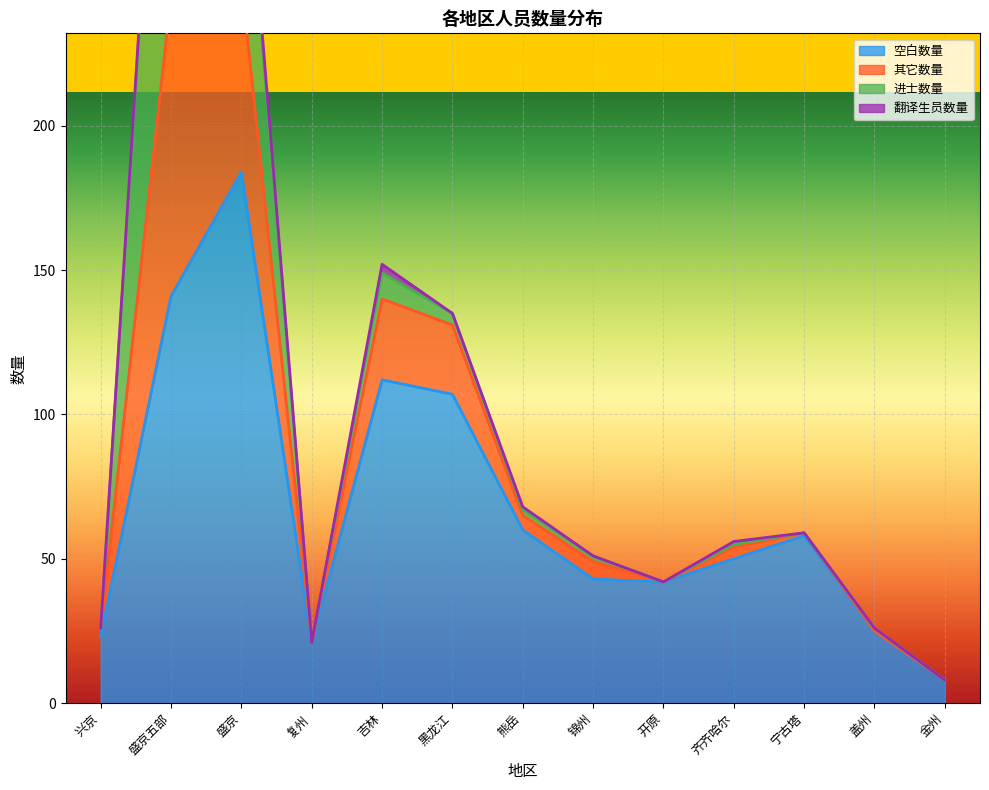

At which label does 其它数量 first exceed 55?

盛京五部